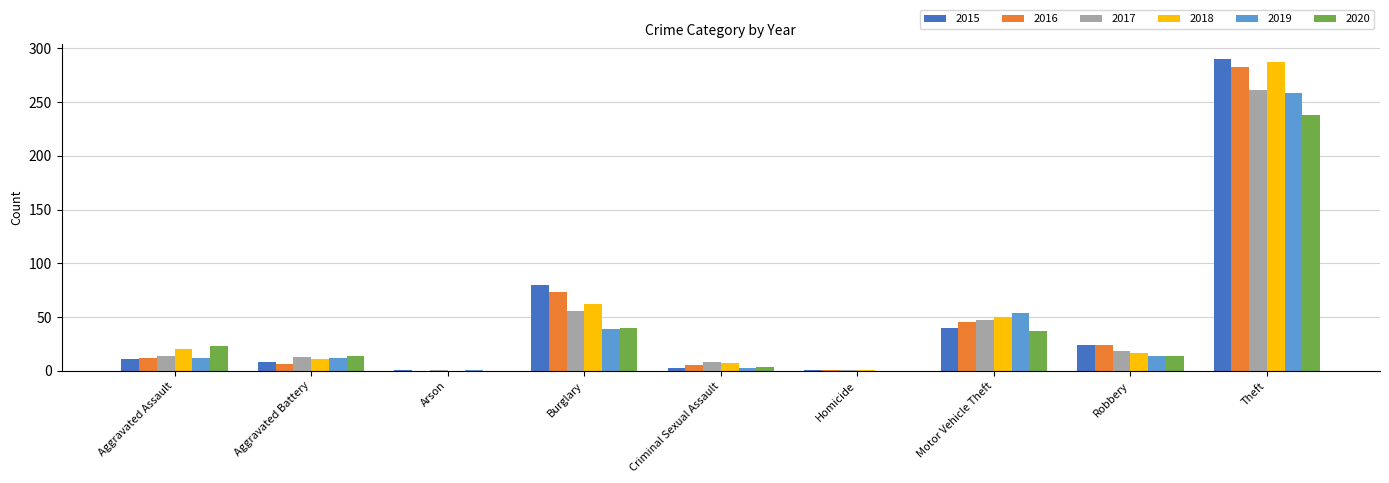

What is the average value of the 2016 series?

50